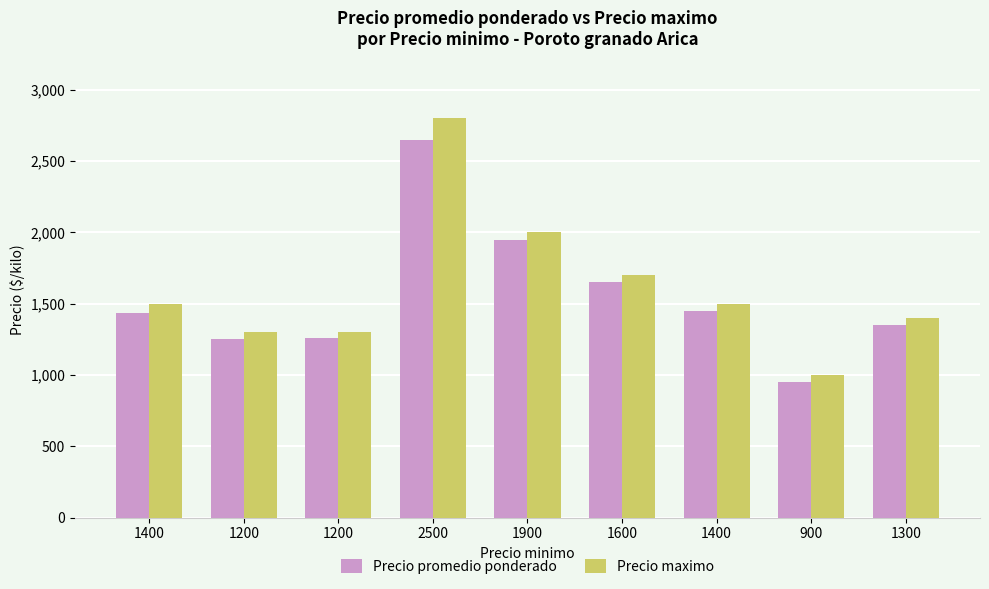

At 1400, list the series in order from smallest to largest.

Precio promedio ponderado, Precio maximo